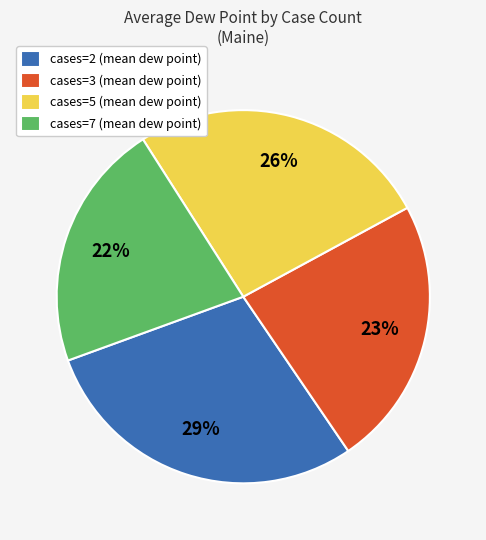

Approximately how many times larger is the value at cases=7 (mean dew point) compared to cases=5 (mean dew point)?

0.8